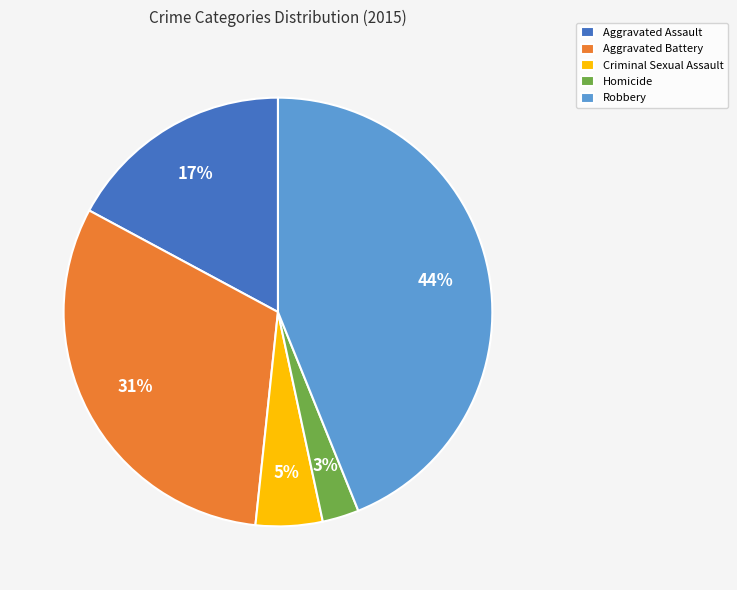

What percentage is the Criminal Sexual Assault slice, to the nearest percent?

5%